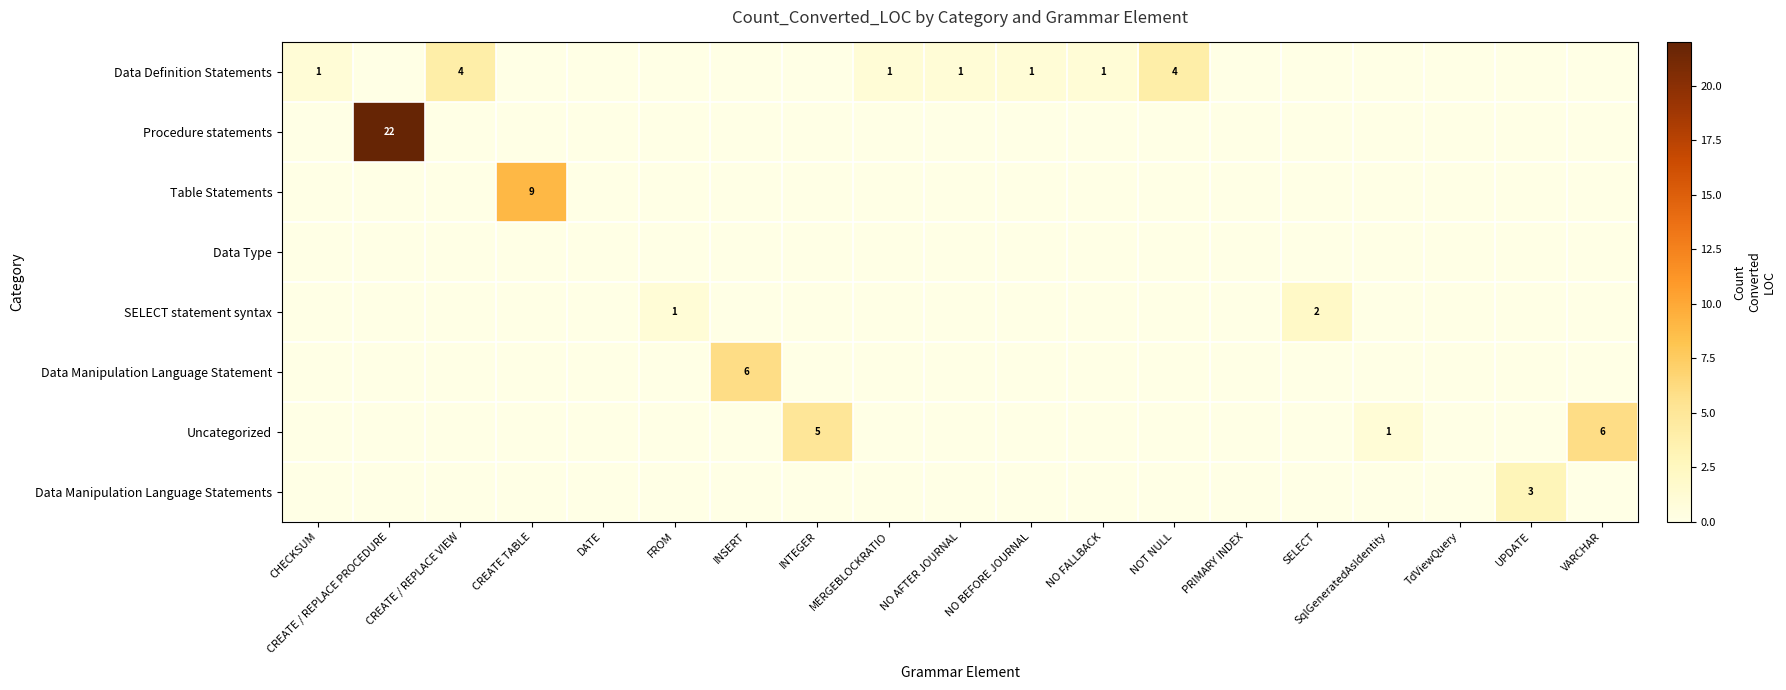

Is it true that Data Manipulation Language Statement equals -2 at SqlGeneratedAsIdentity?

False